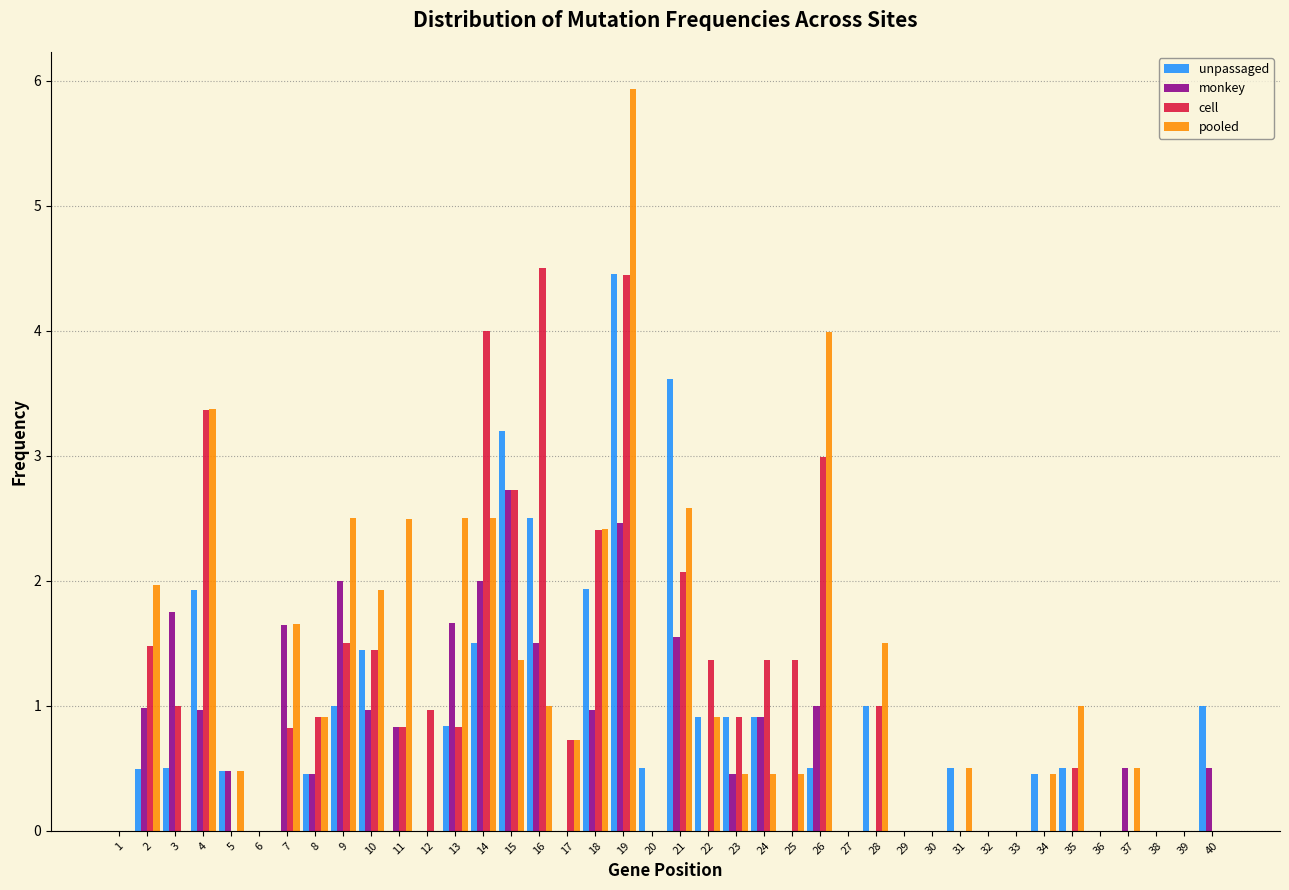

What is the highest value of the unpassaged series?

4.5